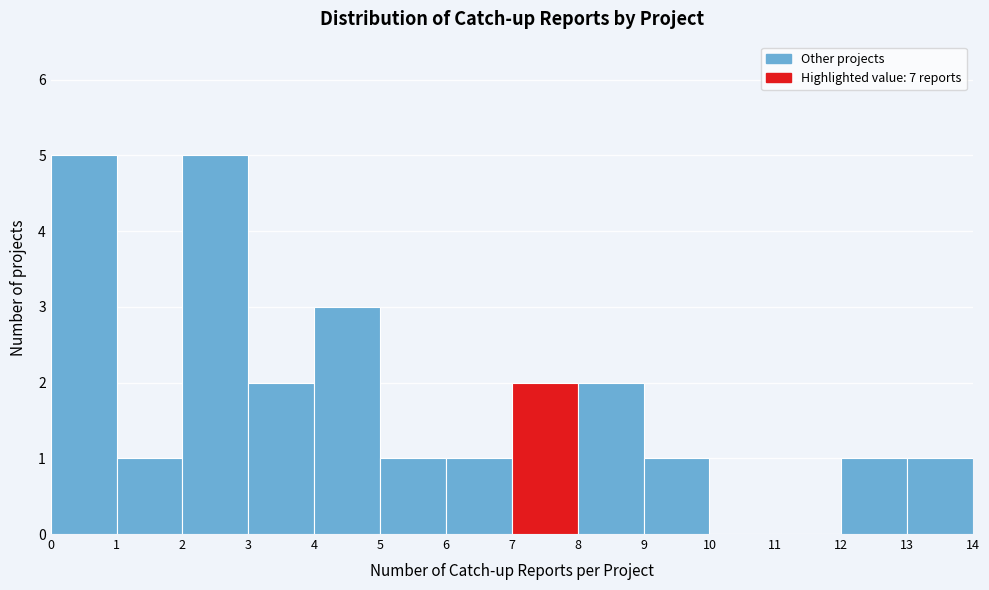

How tall is the bar that spans 5 to 6 on the x-axis? The values are not printed on the chart, so give them approximately, as read against the axis.

1